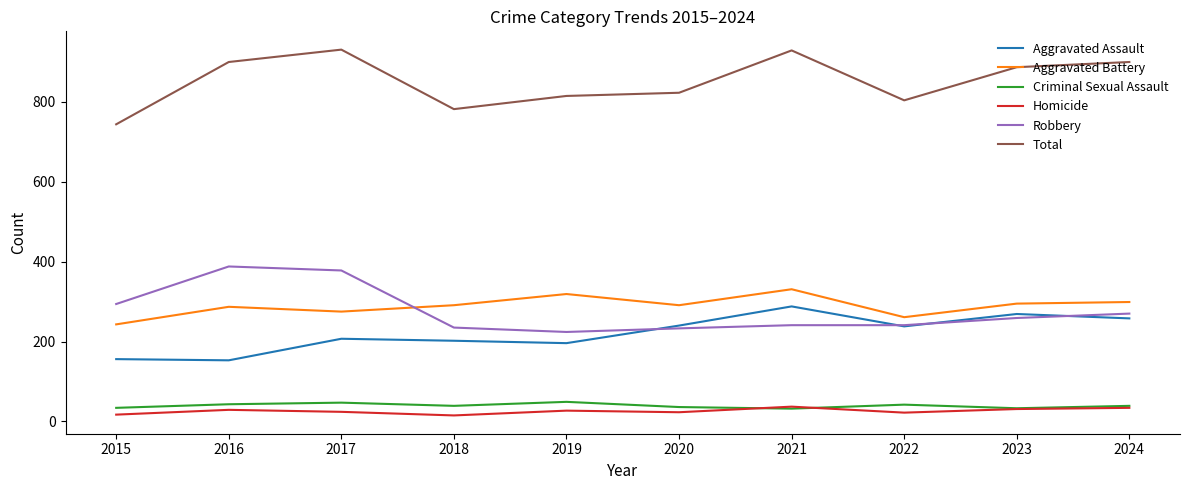

What is the difference between the maximum and second lowest values in the Criminal Sexual Assault series?

16